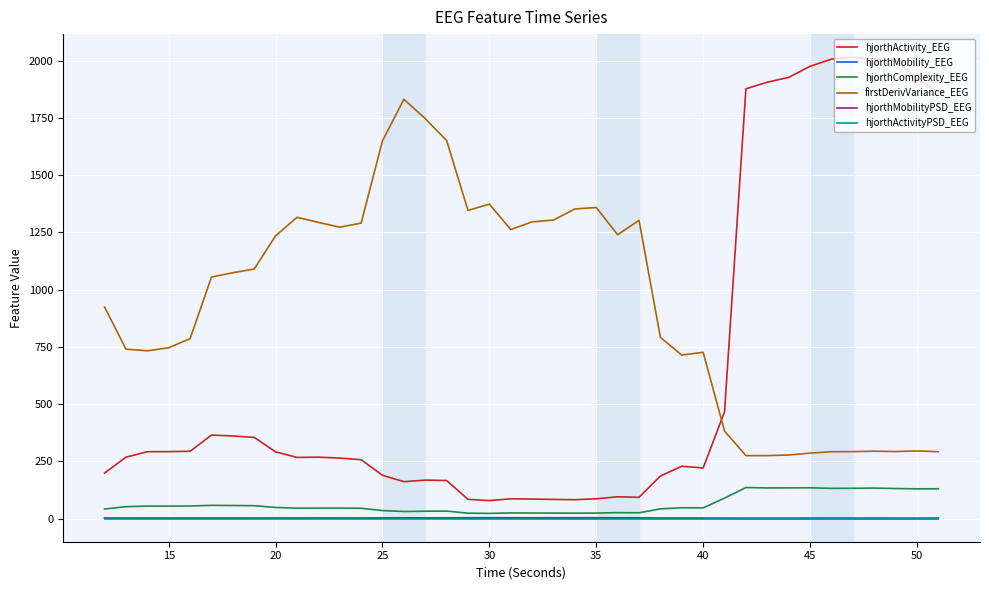

Which series has the widest spread of values?

hjorthActivity_EEG